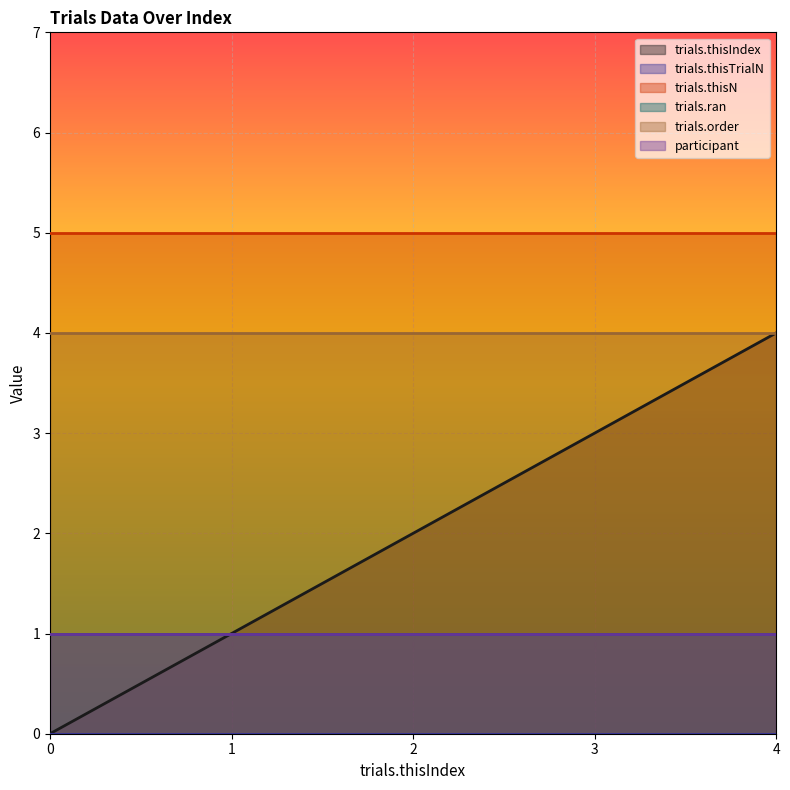

What is the value of the trials.thisIndex point at the 2nd from the left?

1